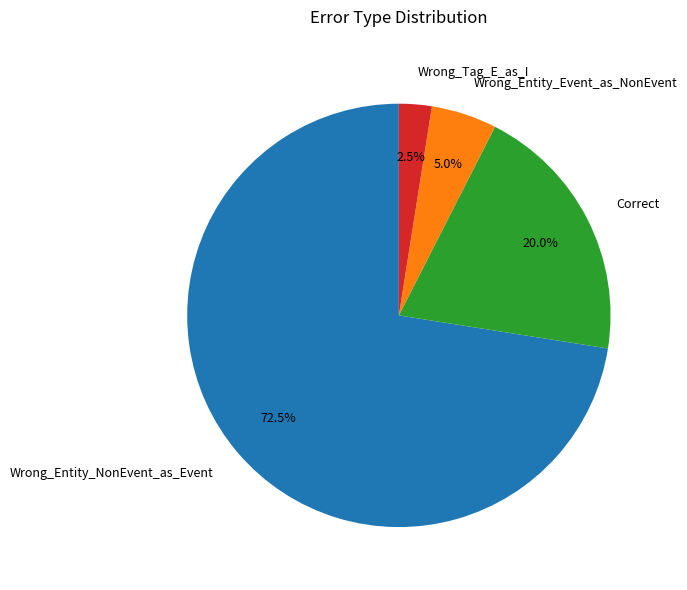

The Wrong_Entity_Event_as_NonEvent slice represents 12% of the pie. True or false?

False